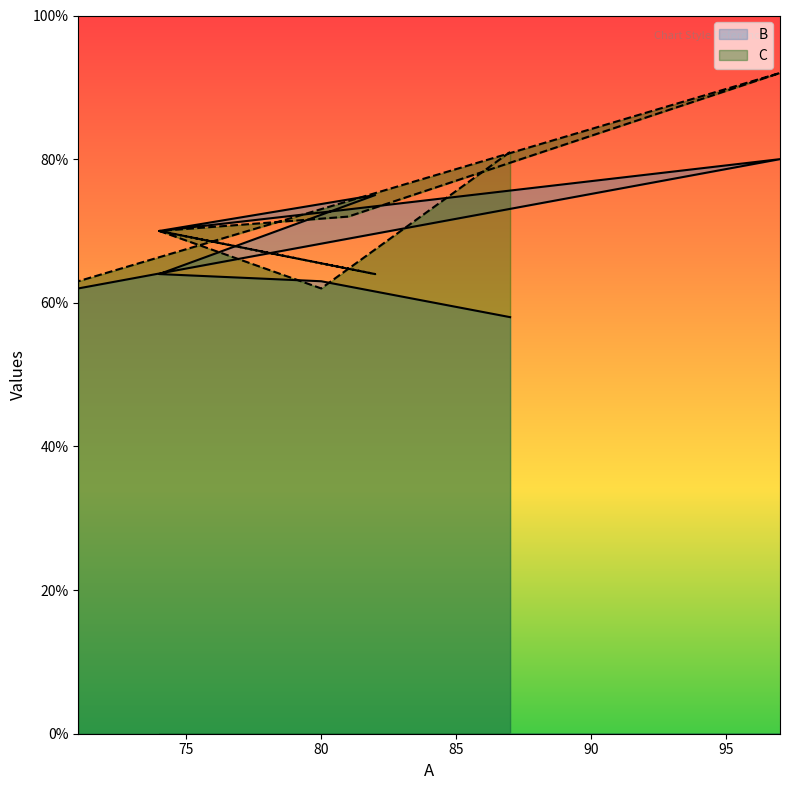

Where do C and B first cross each other?

87 and 80